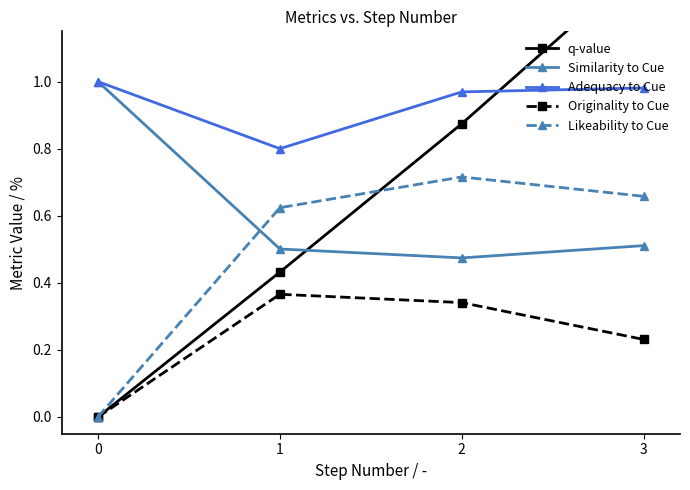

What is the average value of the Similarity to Cue series?

0.6